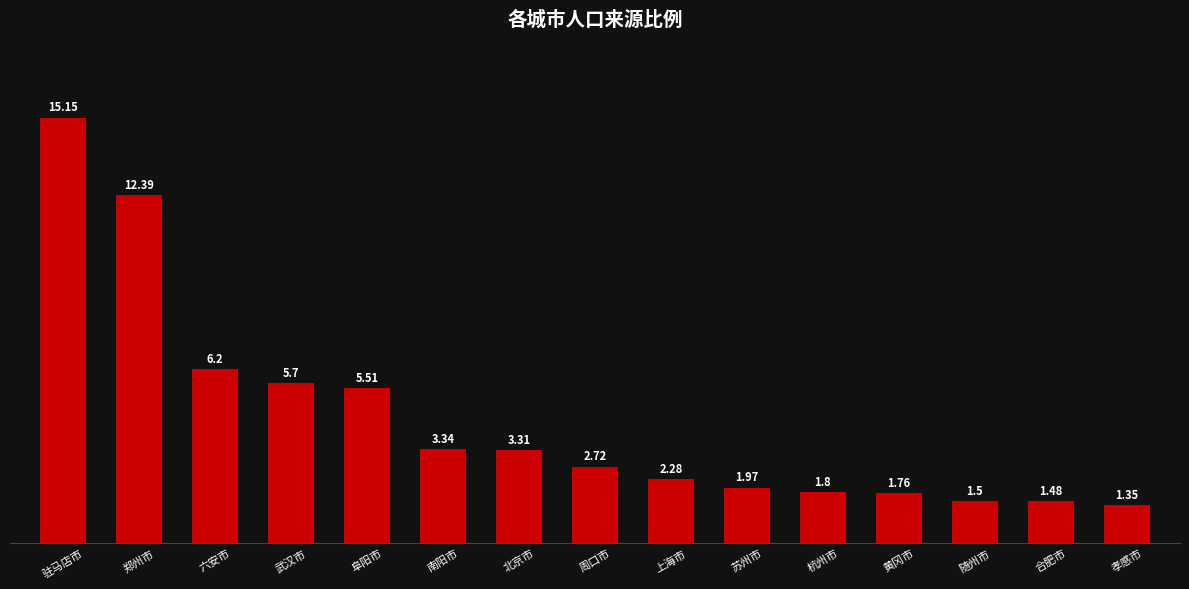

How many data points are less than 2?

6